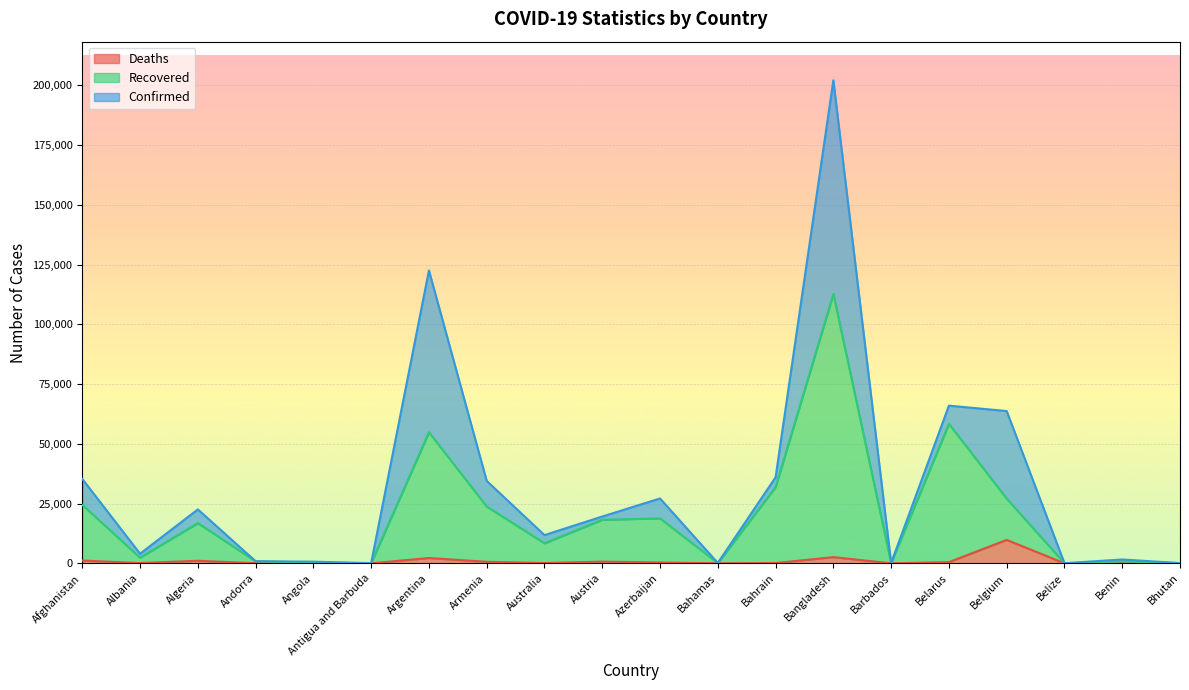

What is the maximum value for Recovered?

112679